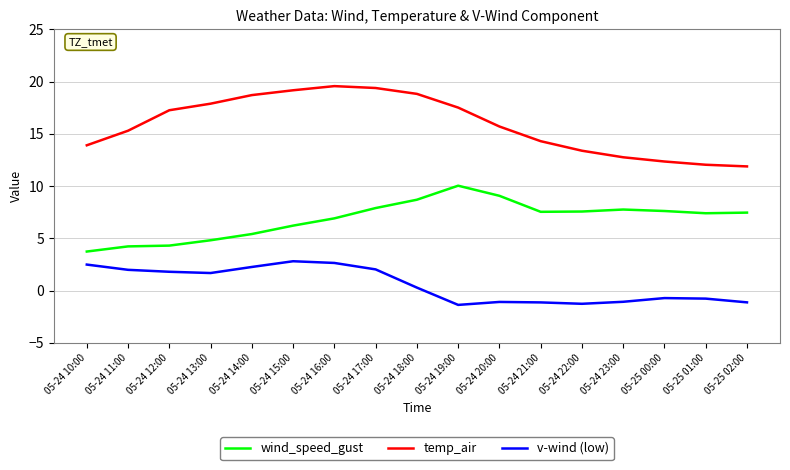

At which label does wind_speed_gust reach its minimum?

05-24 10:00